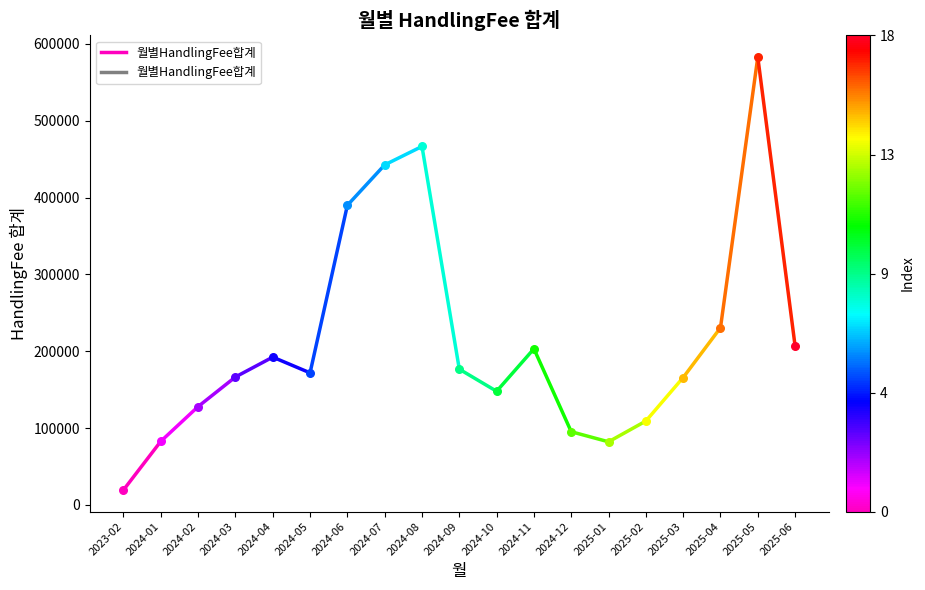

Which has a higher value, 2023-02 or 2024-01?

2024-01